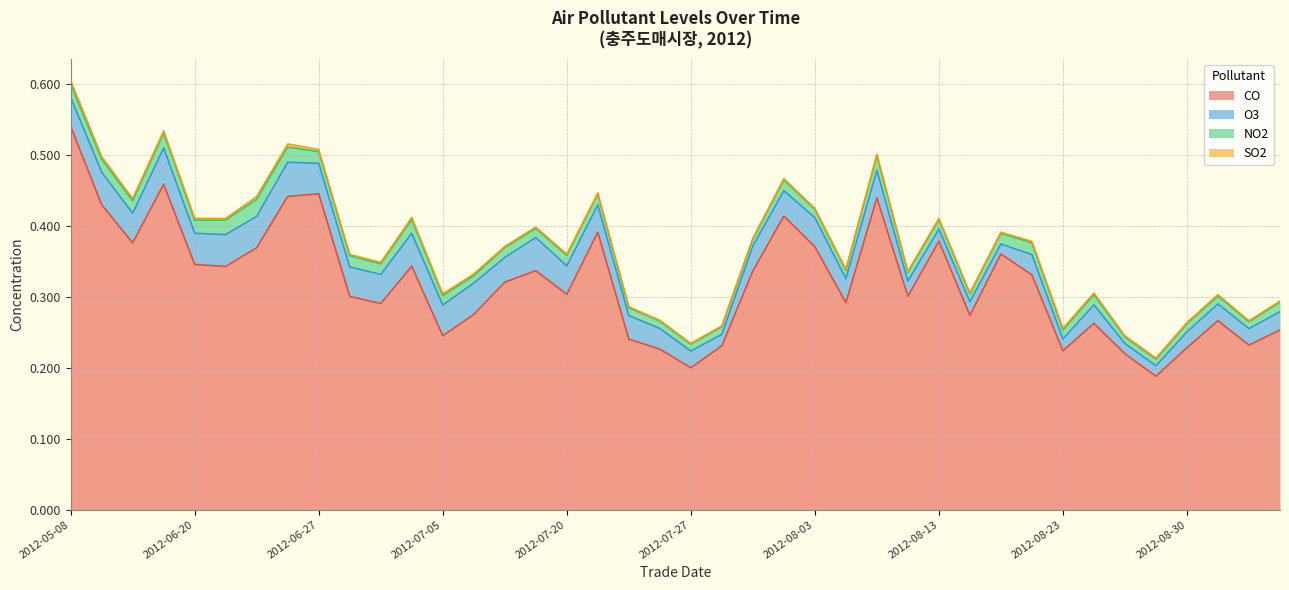

Reading left to right, what are all the values shown in this chart?

CO: 0.5	0.4	0.4	0.5	0.3	0.3	0.4	0.4	0.4	0.3	0.3	0.3	0.2	0.3	0.3	0.3	0.3	0.4	0.2	0.2	0.2	0.2	0.3	0.4	0.4	0.3	0.4	0.3	0.4	0.3	0.4	0.3	0.2	0.3	0.2	0.2	0.2	0.3	0.2	0.3
O3: 0.0	0.0	0.0	0.1	0.0	0.0	0.0	0.0	0.0	0.0	0.0	0.0	0.0	0.0	0.0	0.0	0.0	0.0	0.0	0.0	0.0	0.0	0.0	0.0	0.0	0.0	0.0	0.0	0.0	0.0	0.0	0.0	0.0	0.0	0.0	0.0	0.0	0.0	0.0	0.0
NO2: 0.0	0.0	0.0	0.0	0.0	0.0	0.0	0.0	0.0	0.0	0.0	0.0	0.0	0.0	0.0	0.0	0.0	0.0	0.0	0.0	0.0	0.0	0.0	0.0	0.0	0.0	0.0	0.0	0.0	0.0	0.0	0.0	0.0	0.0	0.0	0.0	0.0	0.0	0.0	0.0
SO2: 0.0	0.0	0.0	0.0	0.0	0.0	0.0	0.0	0.0	0.0	0.0	0.0	0.0	0.0	0.0	0.0	0.0	0.0	0.0	0.0	0.0	0.0	0.0	0.0	0.0	0.0	0.0	0.0	0.0	0.0	0.0	0.0	0.0	0.0	0.0	0.0	0.0	0.0	0.0	0.0